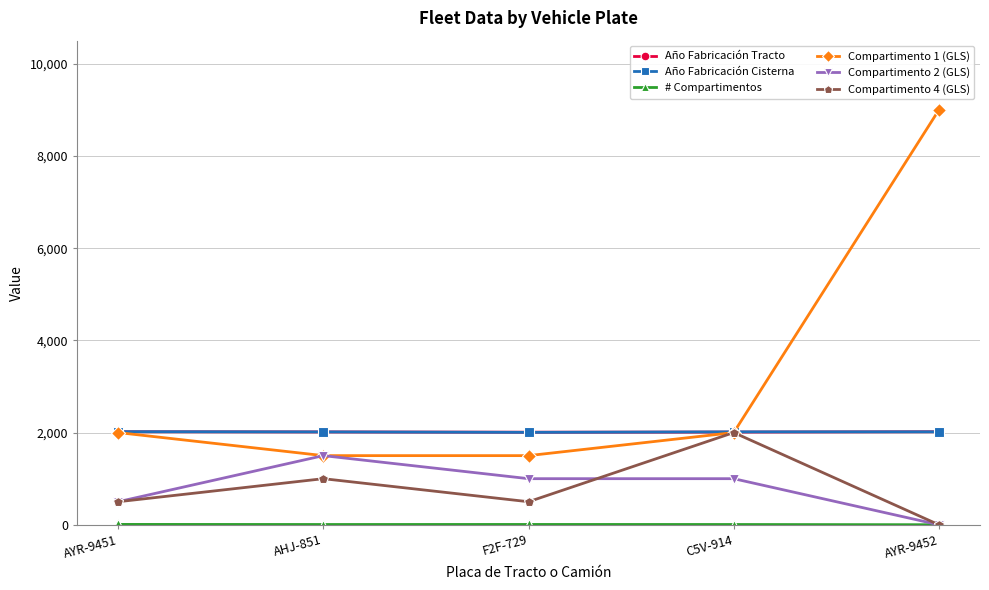

Where does the Compartimento 2 (GLS) series first go above 1000?

AHJ-851